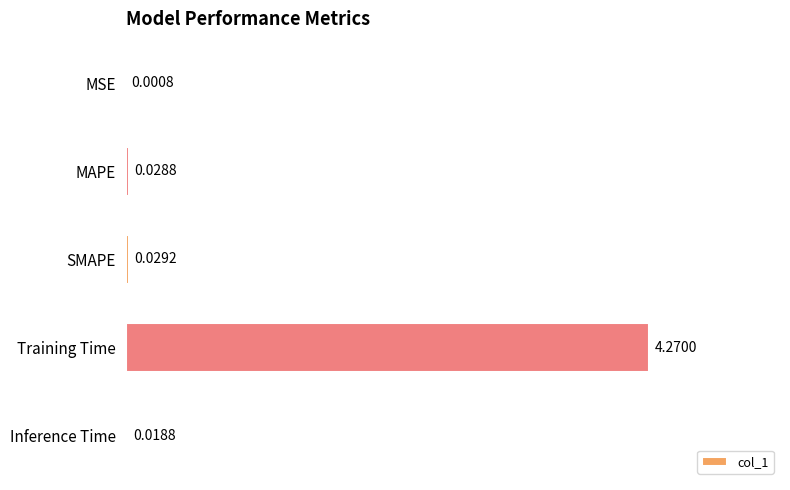

At which label is the value closest to 2?

SMAPE